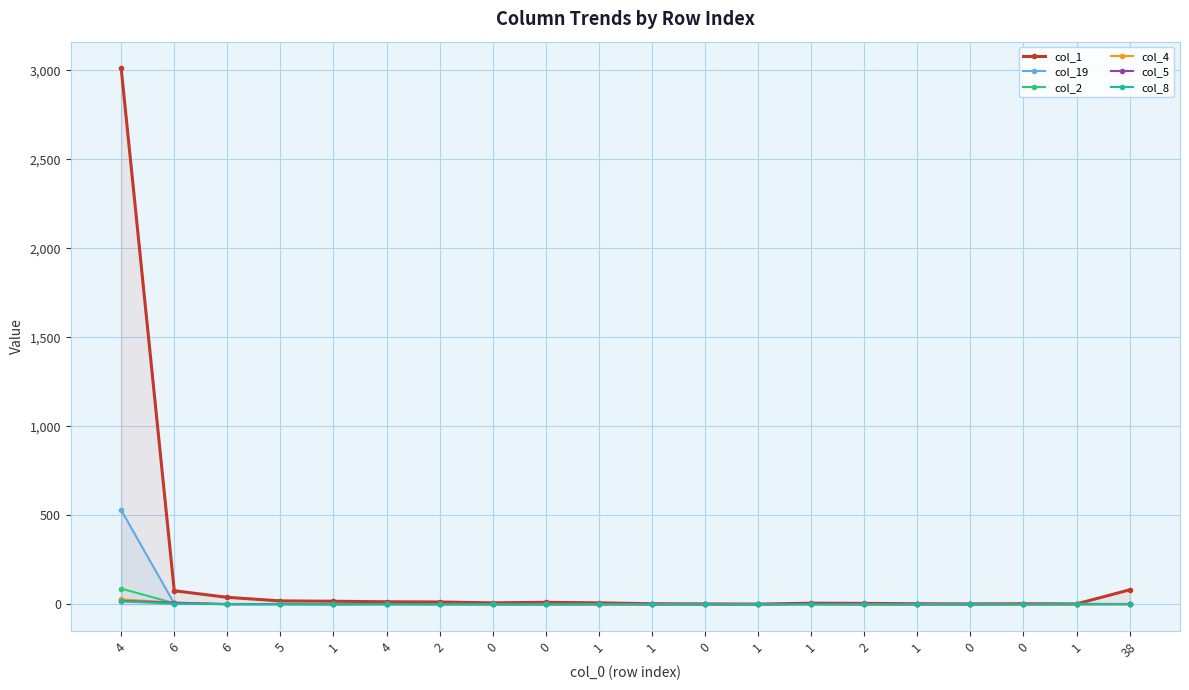

At which category does col_19 reach its first local peak?

4